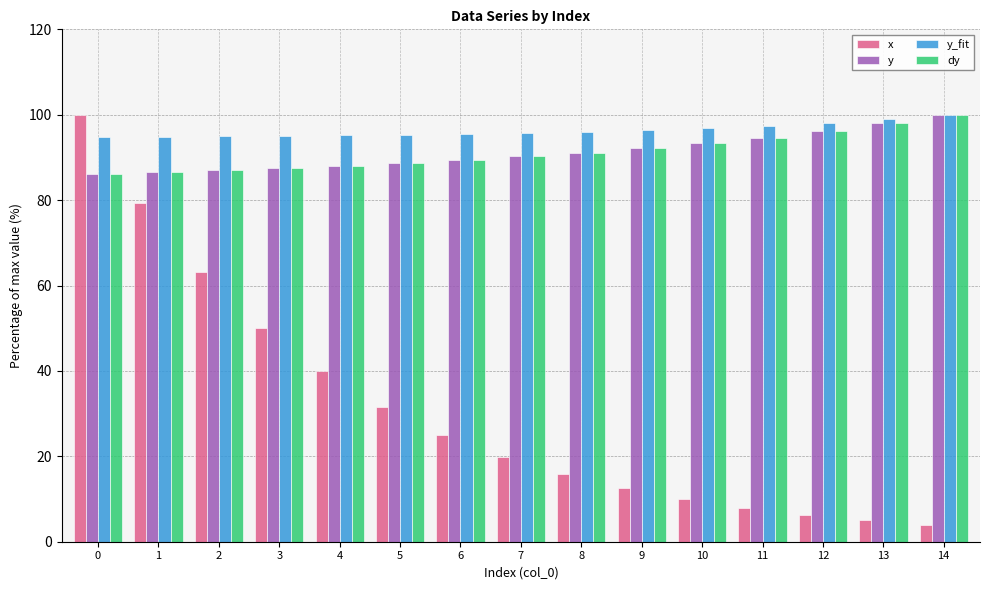

The value of y at 12 is 96.3. True or false?

True